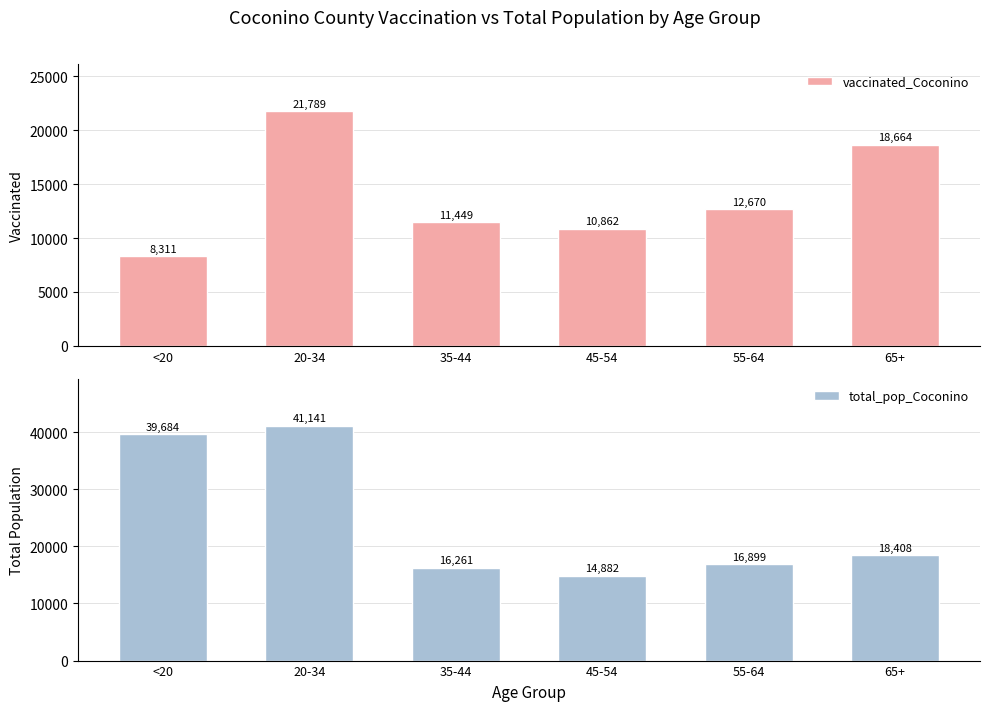

At 65+, list the series in order from largest to smallest.

vaccinated_Coconino, total_pop_Coconino